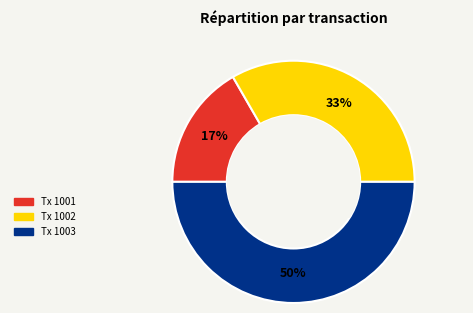

To the nearest percent, what is the difference between the largest and smallest slice percentages?

33%